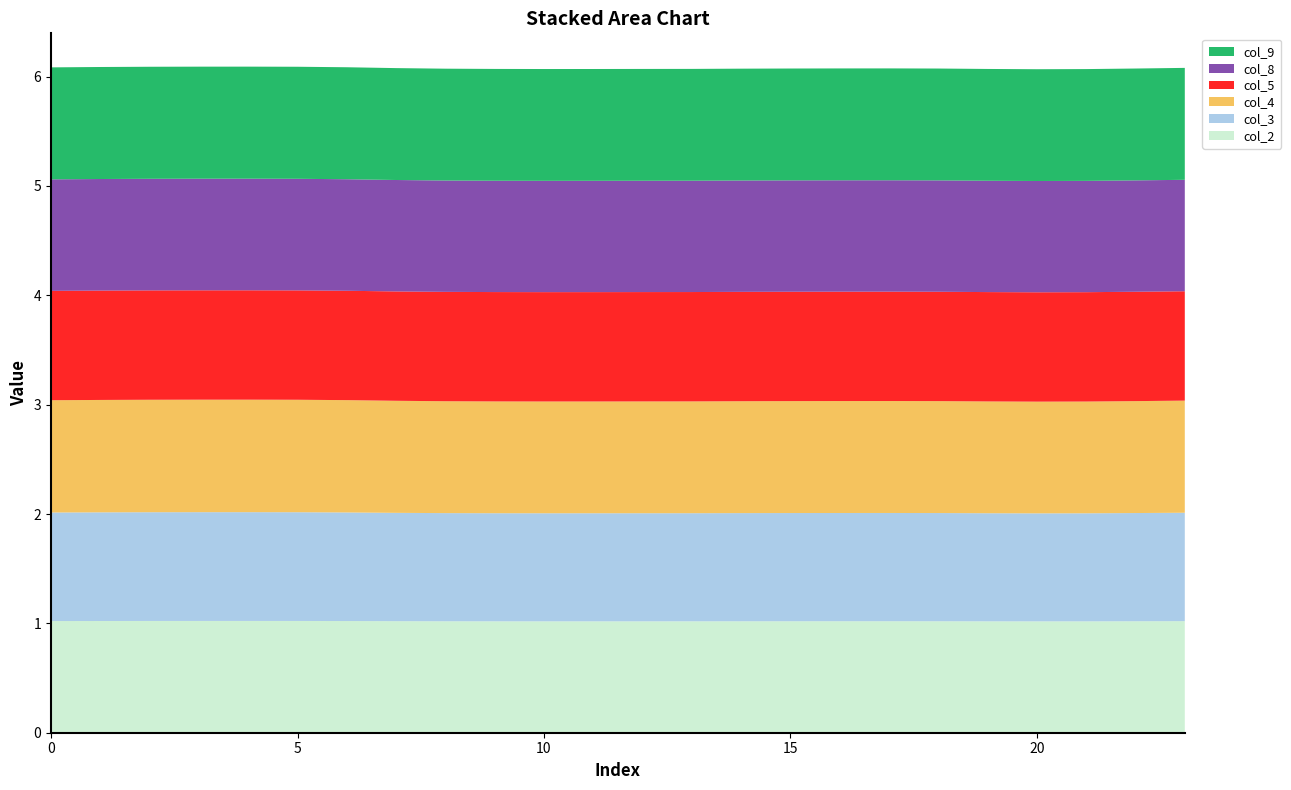

Reading right to left, list all the values displayed in this chart.

col_2: 1.0	1.0	1.0	1.0	1.0	1.0	1.0	1.0	1.0	1.0	1.0	1.0	1.0	1.0	1.0	1.0	1.0	1.0	1.0	1.0	1.0	1.0	1.0	1.0
col_3: 1.0	1.0	1.0	1.0	1.0	1.0	1.0	1.0	1.0	1.0	1.0	1.0	1.0	1.0	1.0	1.0	1.0	1.0	1.0	1.0	1.0	1.0	1.0	1.0
col_4: 1.0	1.0	1.0	1.0	1.0	1.0	1.0	1.0	1.0	1.0	1.0	1.0	1.0	1.0	1.0	1.0	1.0	1.0	1.0	1.0	1.0	1.0	1.0	1.0
col_5: 1.0	1.0	1.0	1.0	1.0	1.0	1.0	1.0	1.0	1.0	1.0	1.0	1.0	1.0	1.0	1.0	1.0	1.0	1.0	1.0	1.0	1.0	1.0	1.0
col_8: 1.0	1.0	1.0	1.0	1.0	1.0	1.0	1.0	1.0	1.0	1.0	1.0	1.0	1.0	1.0	1.0	1.0	1.0	1.0	1.0	1.0	1.0	1.0	1.0
col_9: 1.0	1.0	1.0	1.0	1.0	1.0	1.0	1.0	1.0	1.0	1.0	1.0	1.0	1.0	1.0	1.0	1.0	1.0	1.0	1.0	1.0	1.0	1.0	1.0